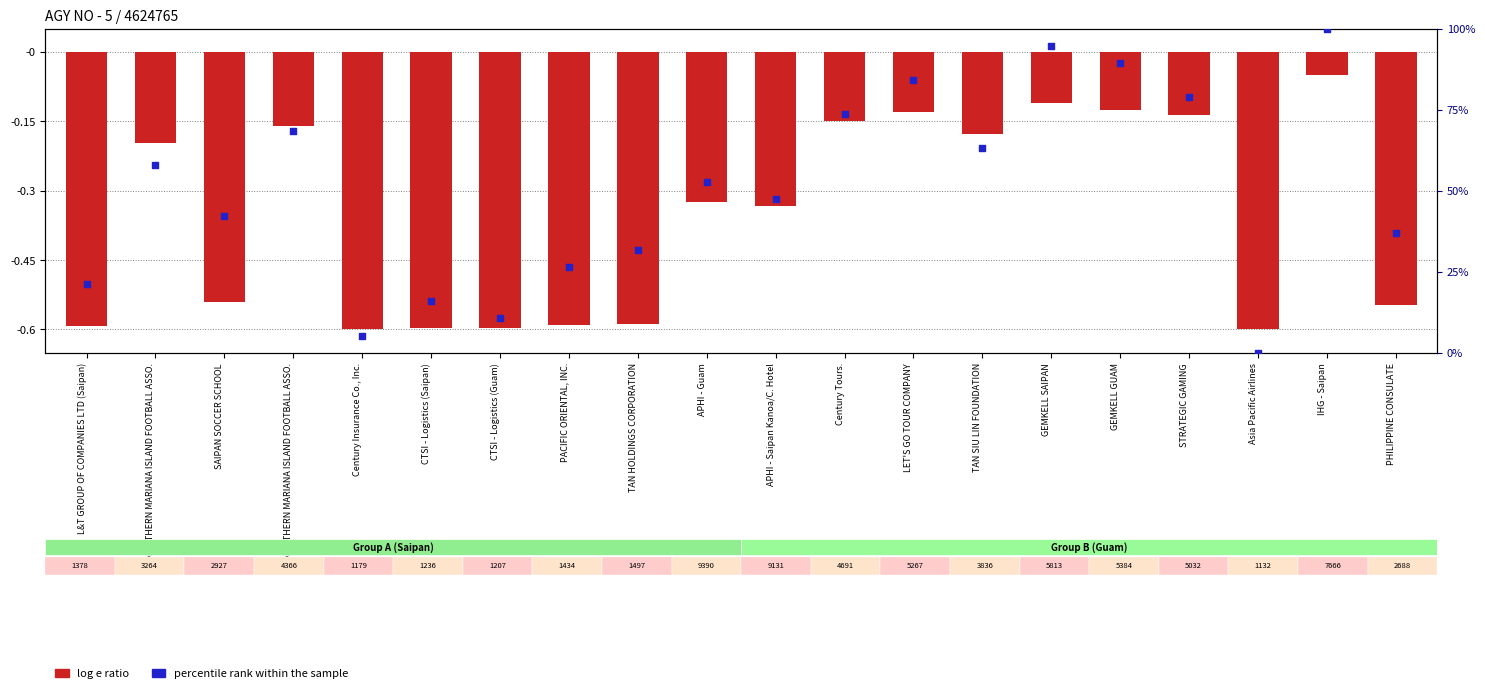

What are all the series names shown in the legend?

log e ratio, percentile rank within the sample